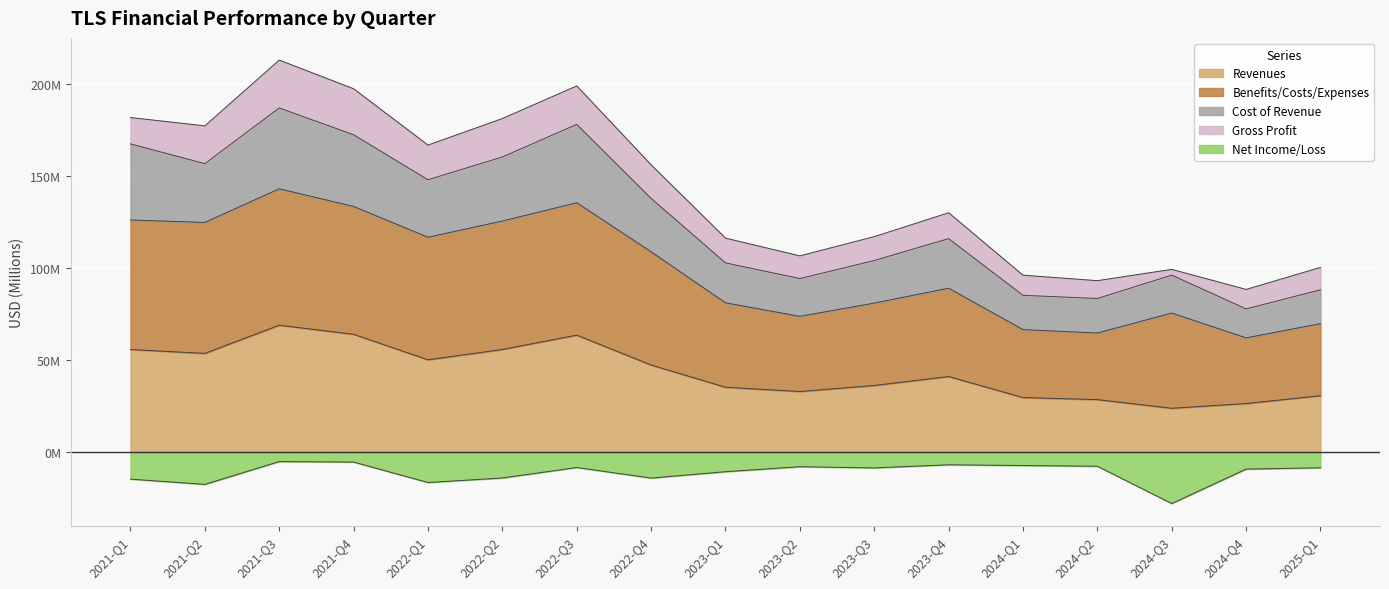

What is the sum of the Revenues values at 2024-Q2 and 2025-Q1?

59.1